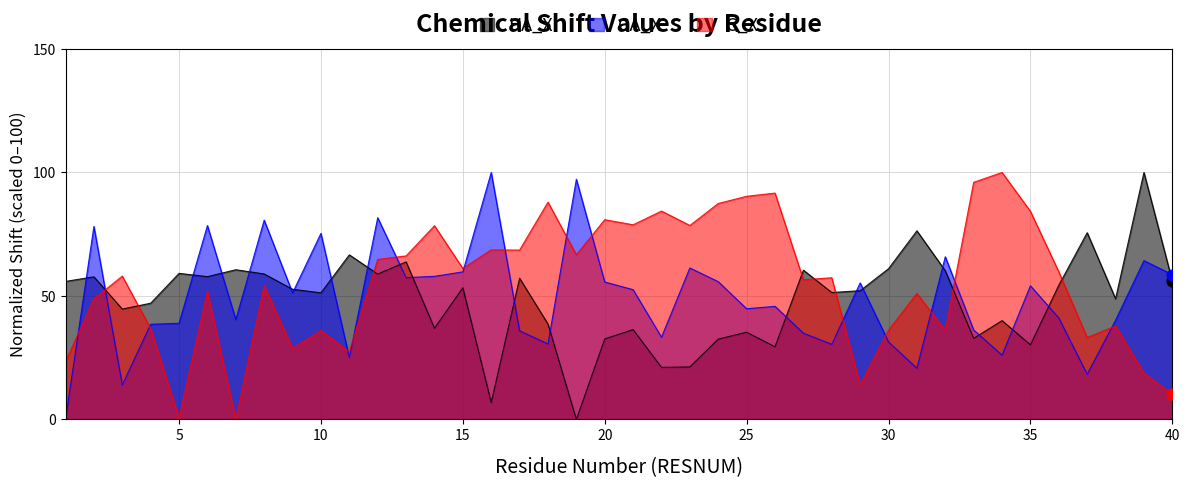

What is the total value across all series at 7?

101.0